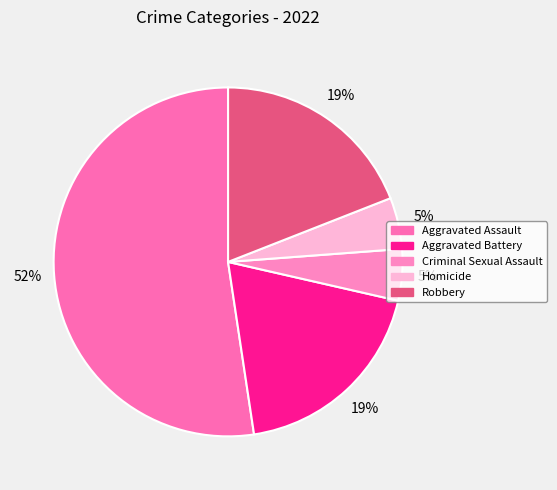

What is the ratio of the value at Criminal Sexual Assault to the value at Aggravated Assault?

0.1